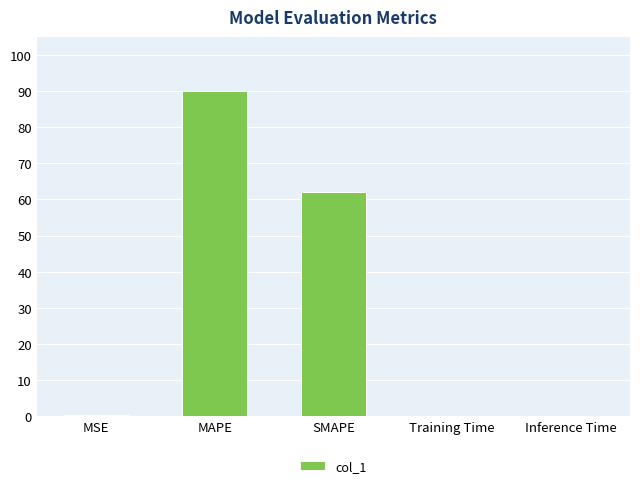

Which category has the highest value across all series?

MAPE